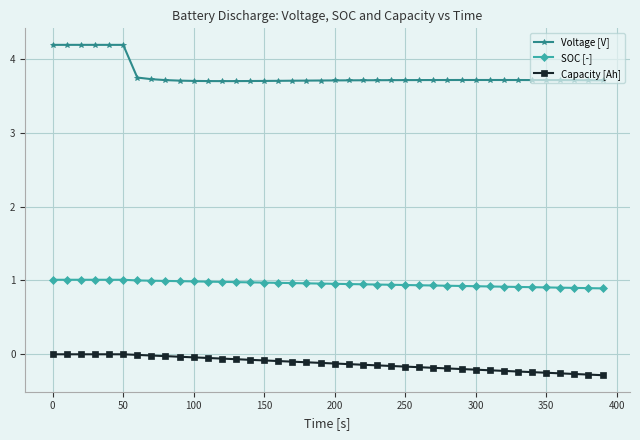

How many distinct data groups are displayed?

3